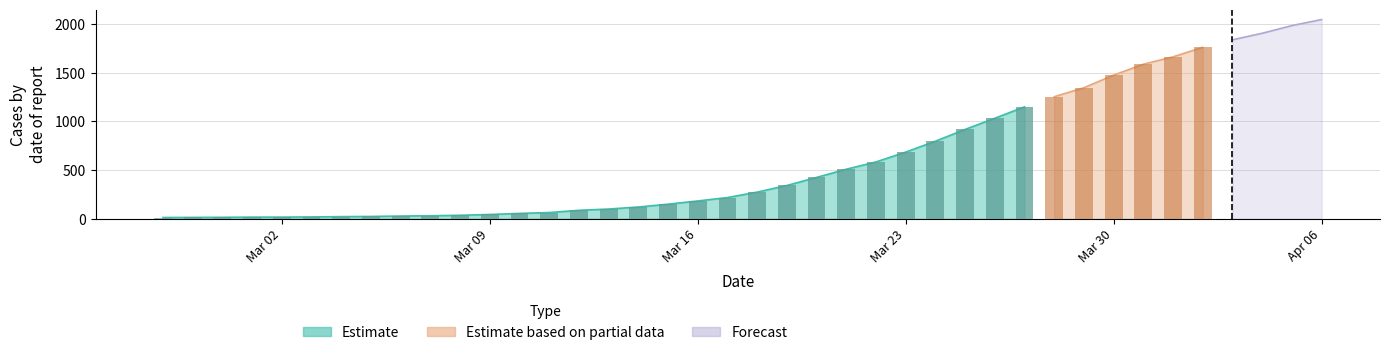

At which category does the chart reach its peak across all series?

2020-04-06